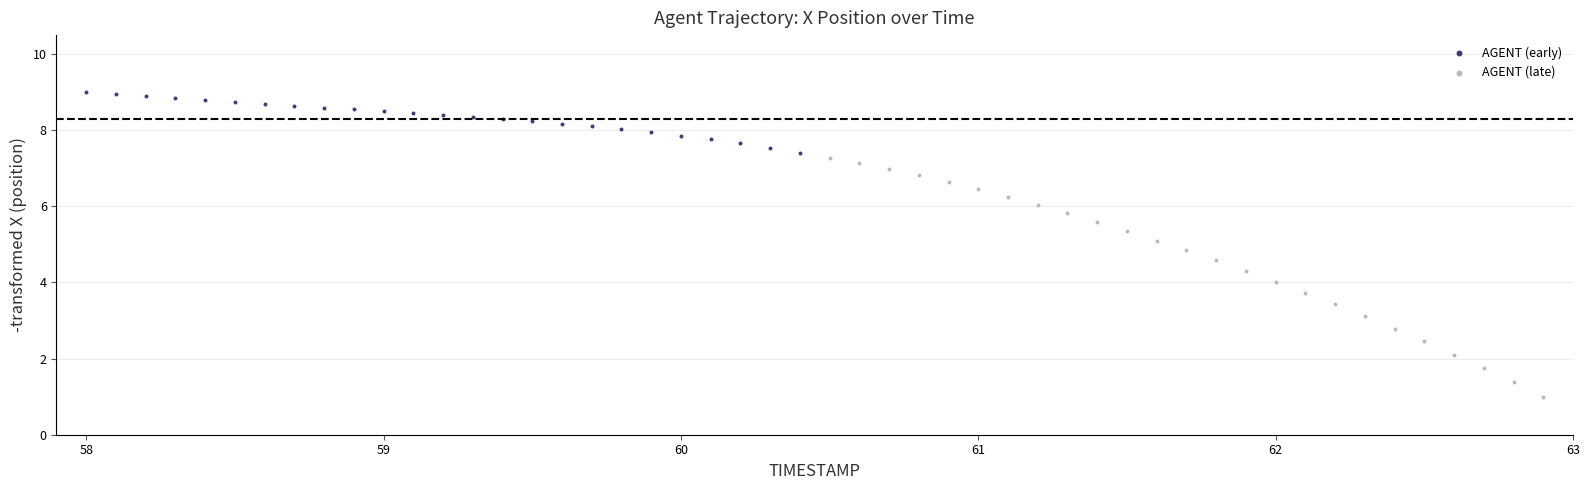

Which series has the largest Y range (max minus min)?

AGENT (late)